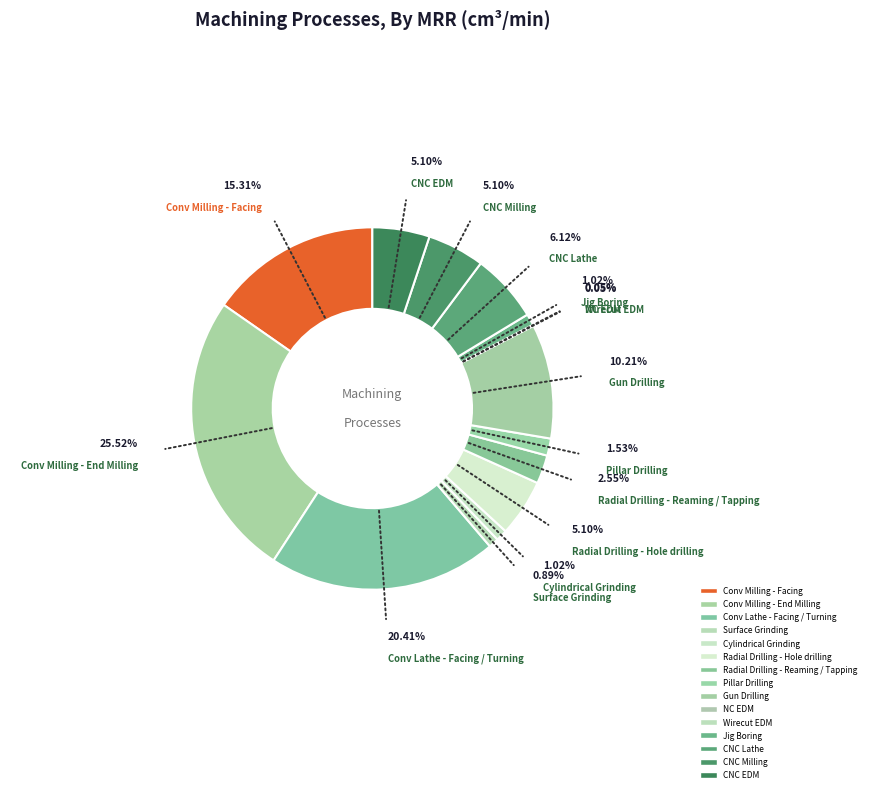

What is the largest slice in the pie chart?

Conv Milling - End Milling